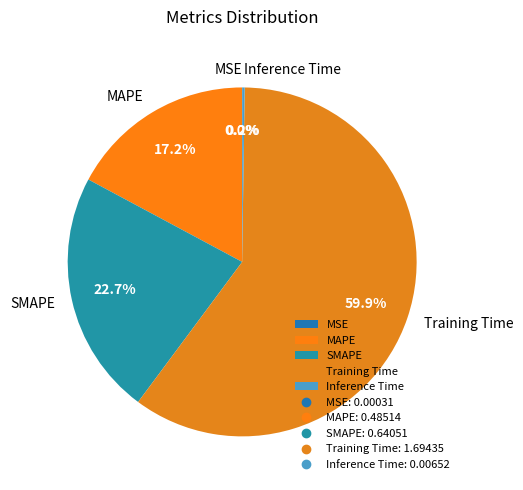

Which slice is the largest?

Training Time